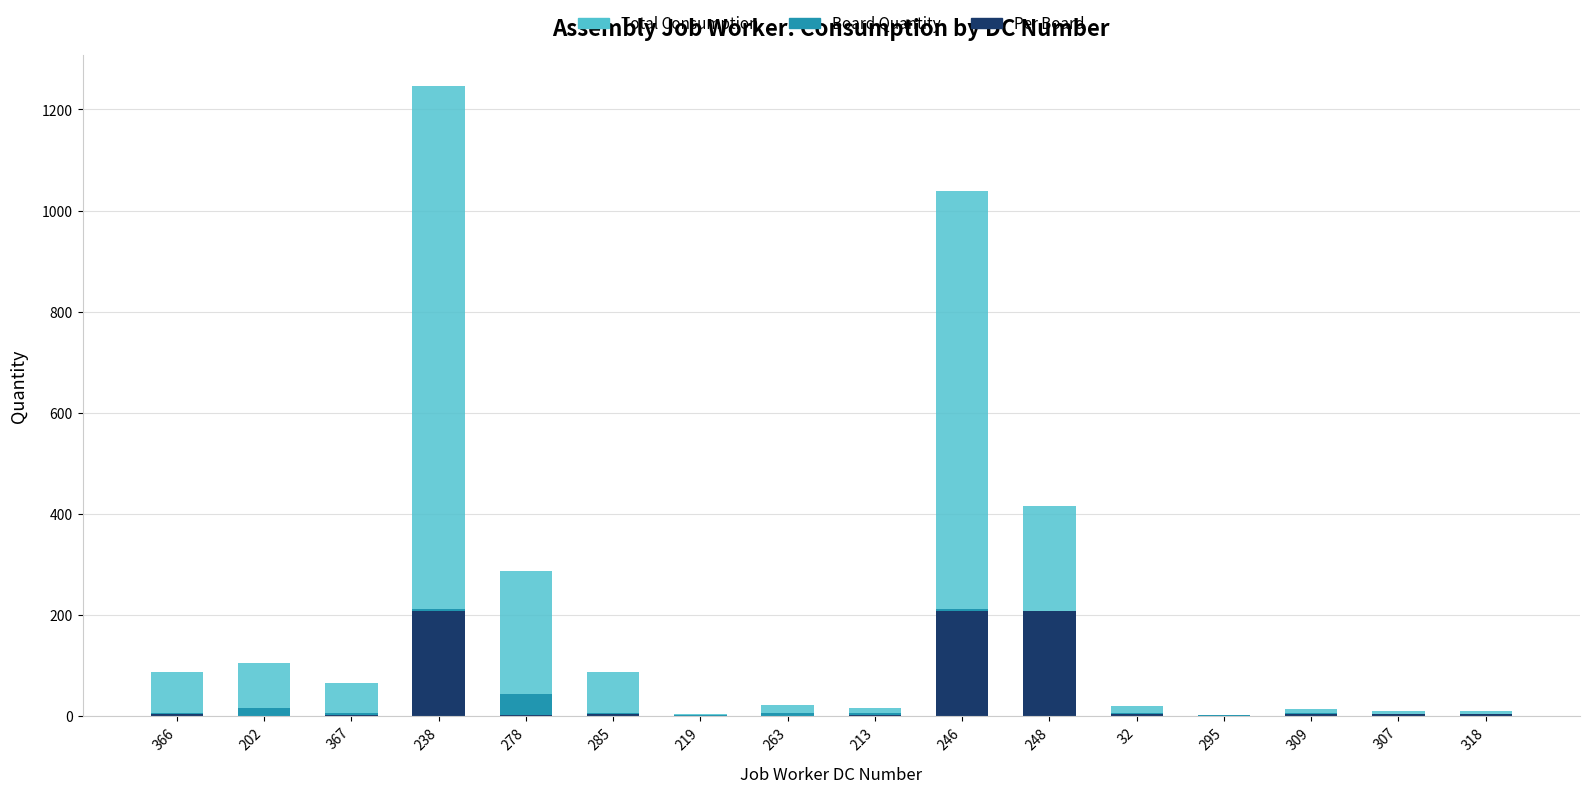

At which category is the sum across all series the highest?

238